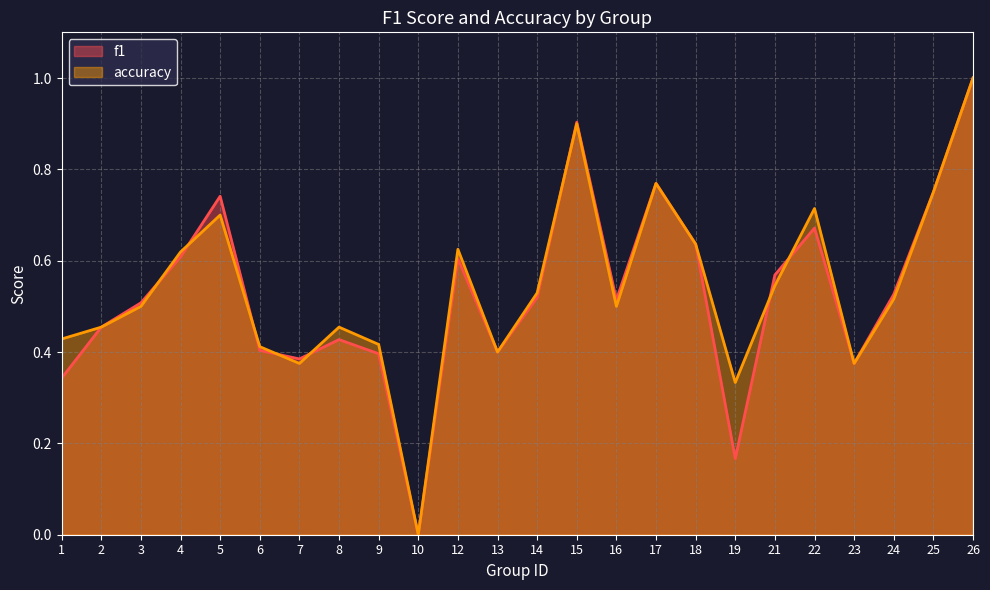

Reading left to right, list all the values displayed in this chart.

f1: 1=0.3	2=0.5	3=0.5	4=0.6	5=0.7	6=0.4	7=0.4	8=0.4	9=0.4	10=0.0	12=0.6	13=0.4	14=0.5	15=0.9	16=0.5	17=0.8	18=0.6	19=0.2	21=0.6	22=0.7	23=0.4	24=0.5	25=0.8	26=1.0
accuracy: 1=0.4	2=0.5	3=0.5	4=0.6	5=0.7	6=0.4	7=0.4	8=0.5	9=0.4	10=0.0	12=0.6	13=0.4	14=0.5	15=0.9	16=0.5	17=0.8	18=0.6	19=0.3	21=0.5	22=0.7	23=0.4	24=0.5	25=0.8	26=1.0